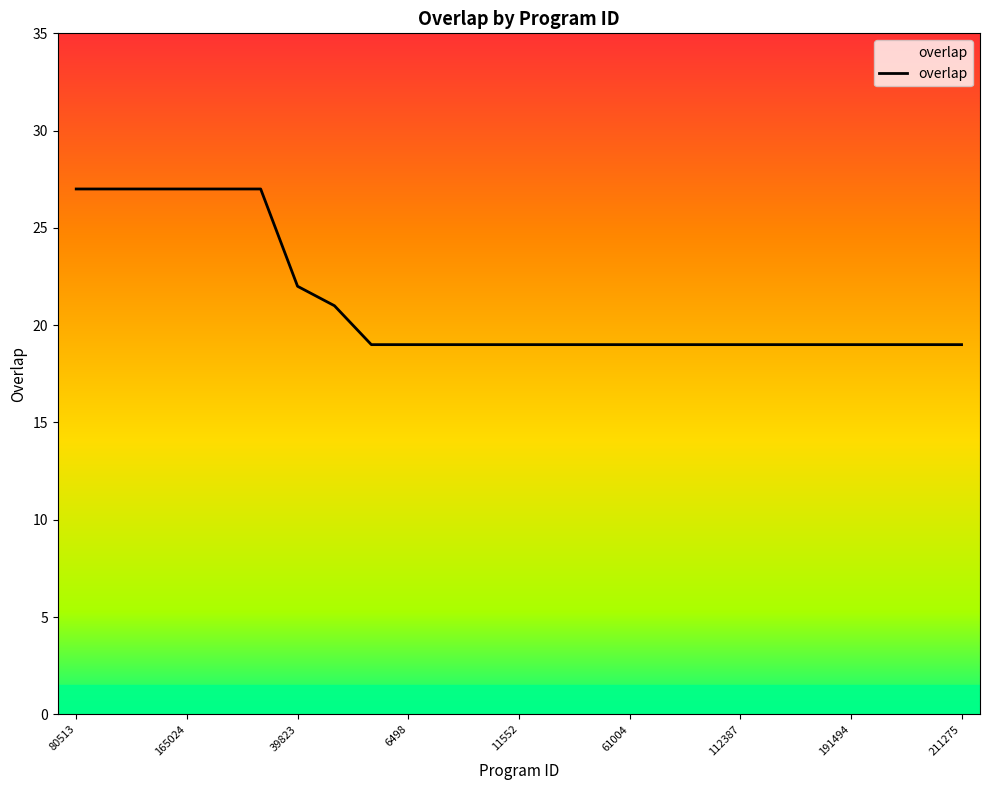

What is the maximum value shown in the chart?

27